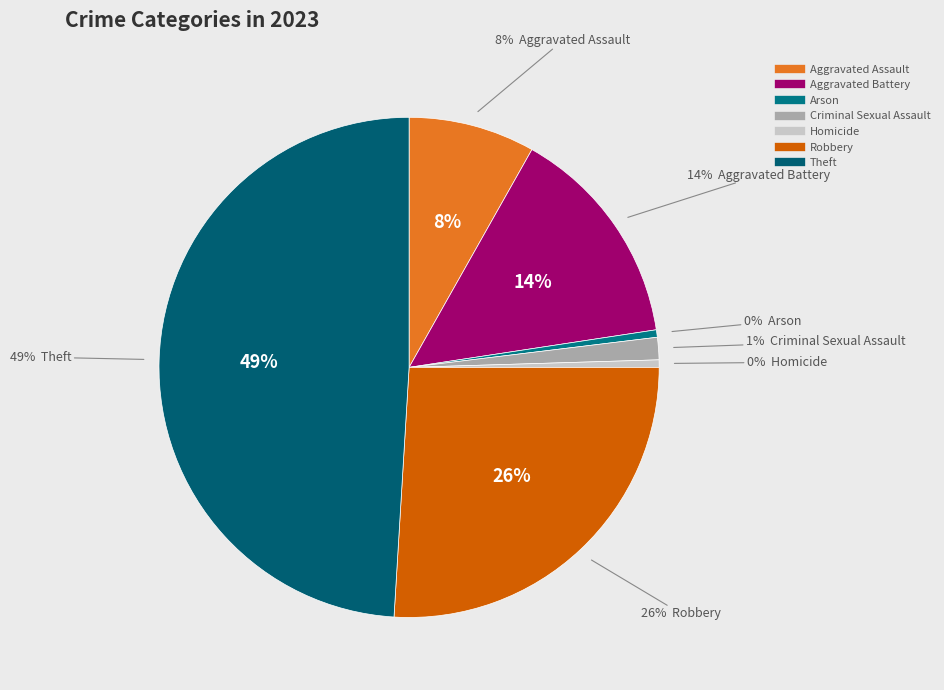

Is it true that Aggravated Battery is 14% of the pie?

True